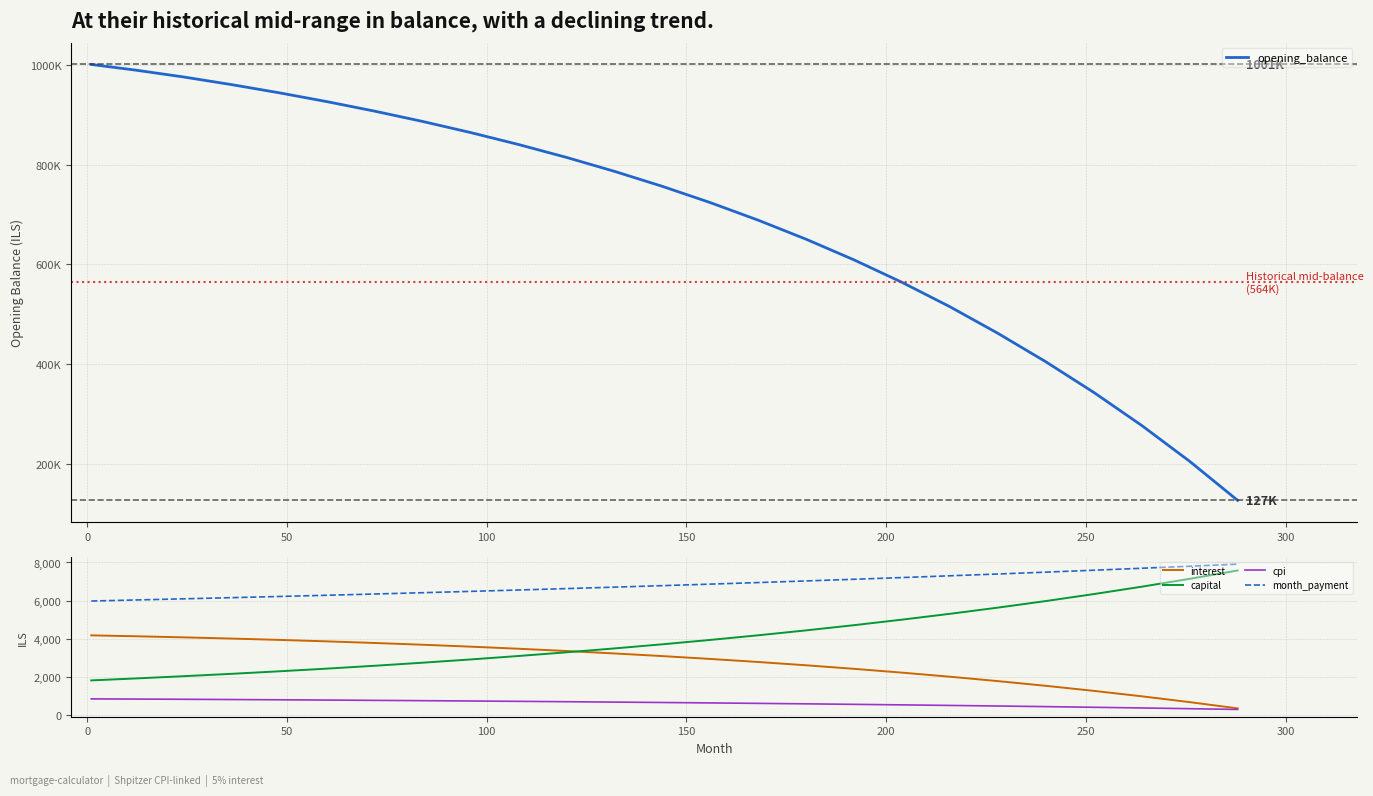

How many lines are shown in the chart?

5